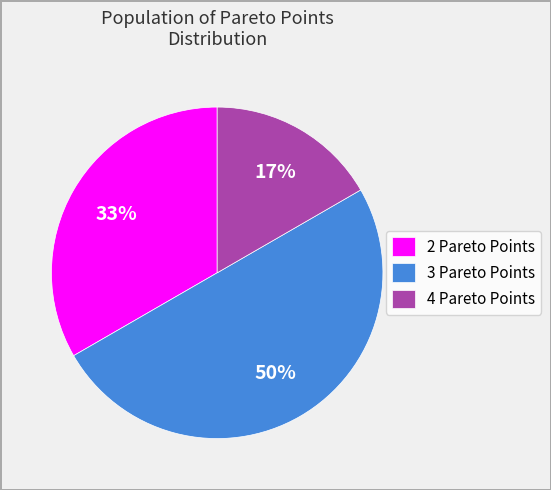

Which slice is the largest?

3 Pareto Points